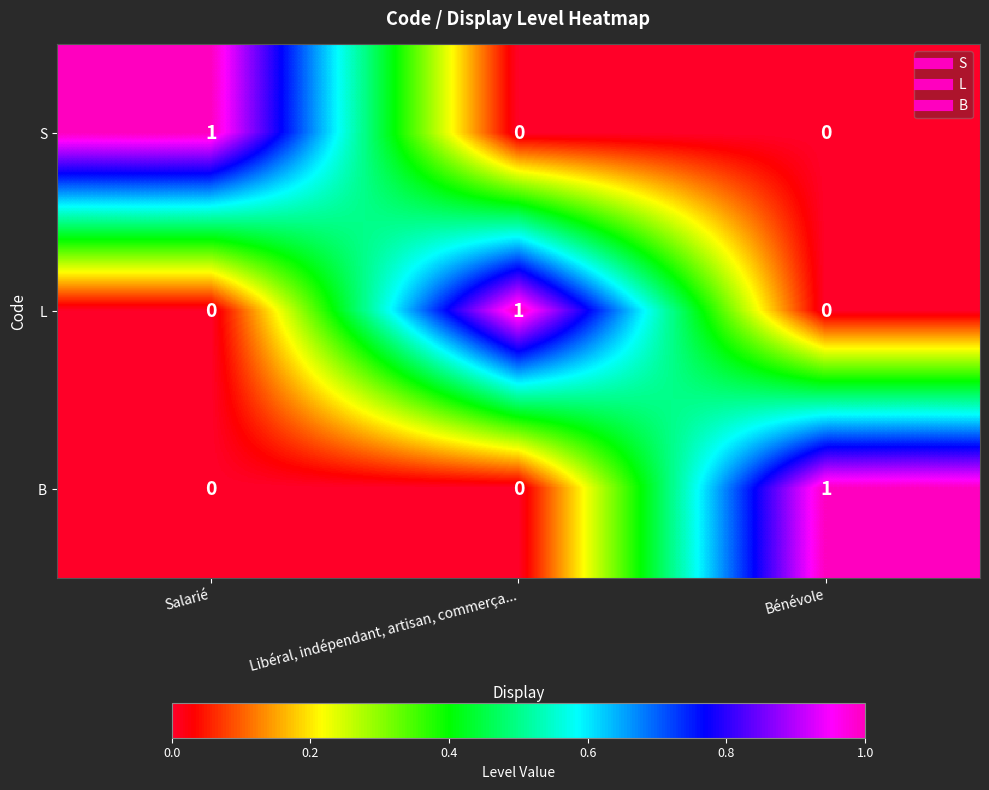

Count the L values in the range 0 to 1.

3